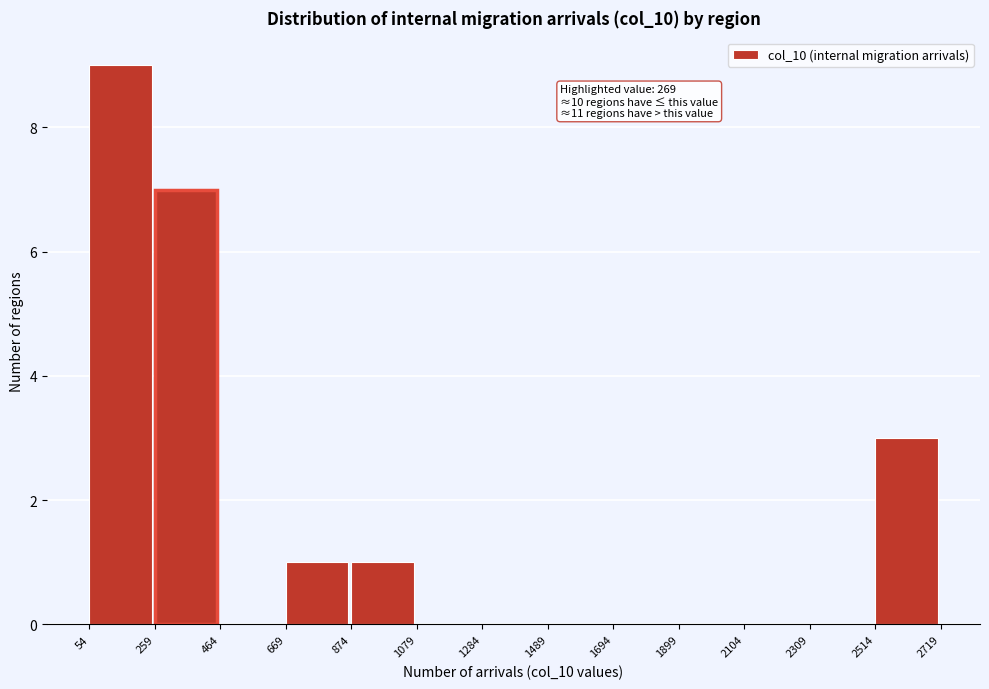

Over which range of the x-axis is the bar tallest?

54 to 259